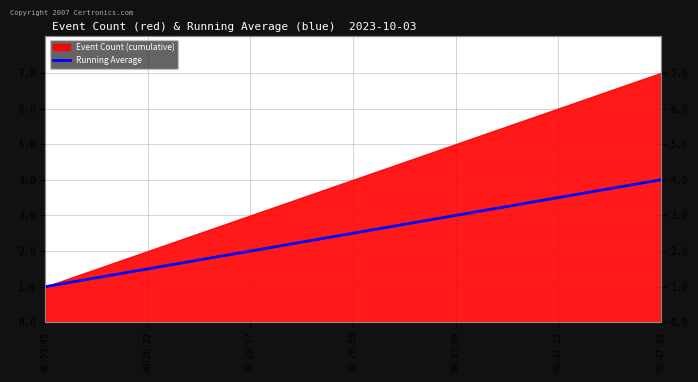

Which label corresponds to the smallest value in the chart?

08:53:45